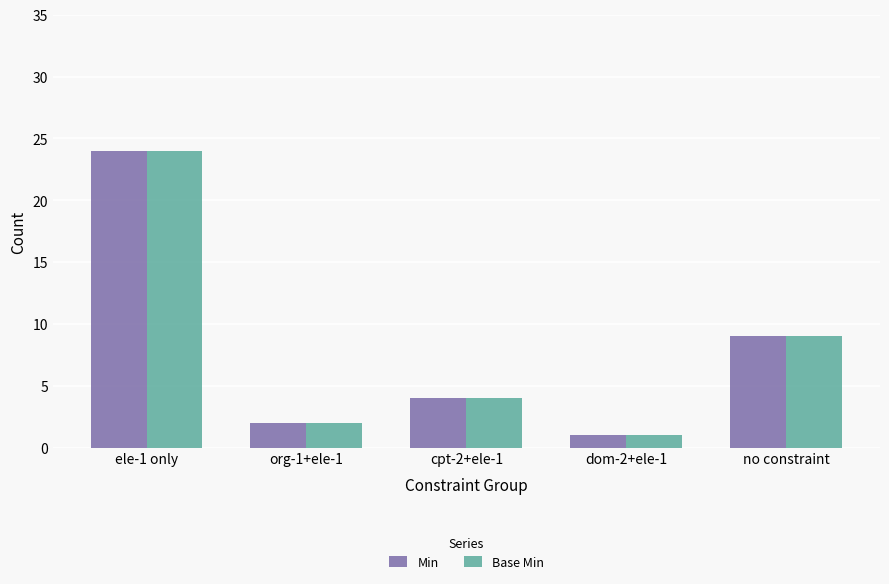

How many series are shown in this chart?

2